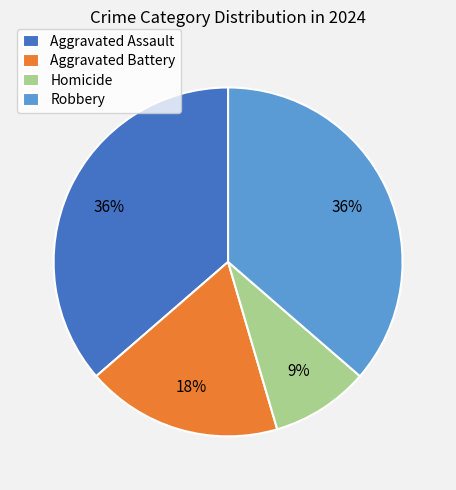

Combined, do Homicide and Aggravated Battery account for over 50%?

No